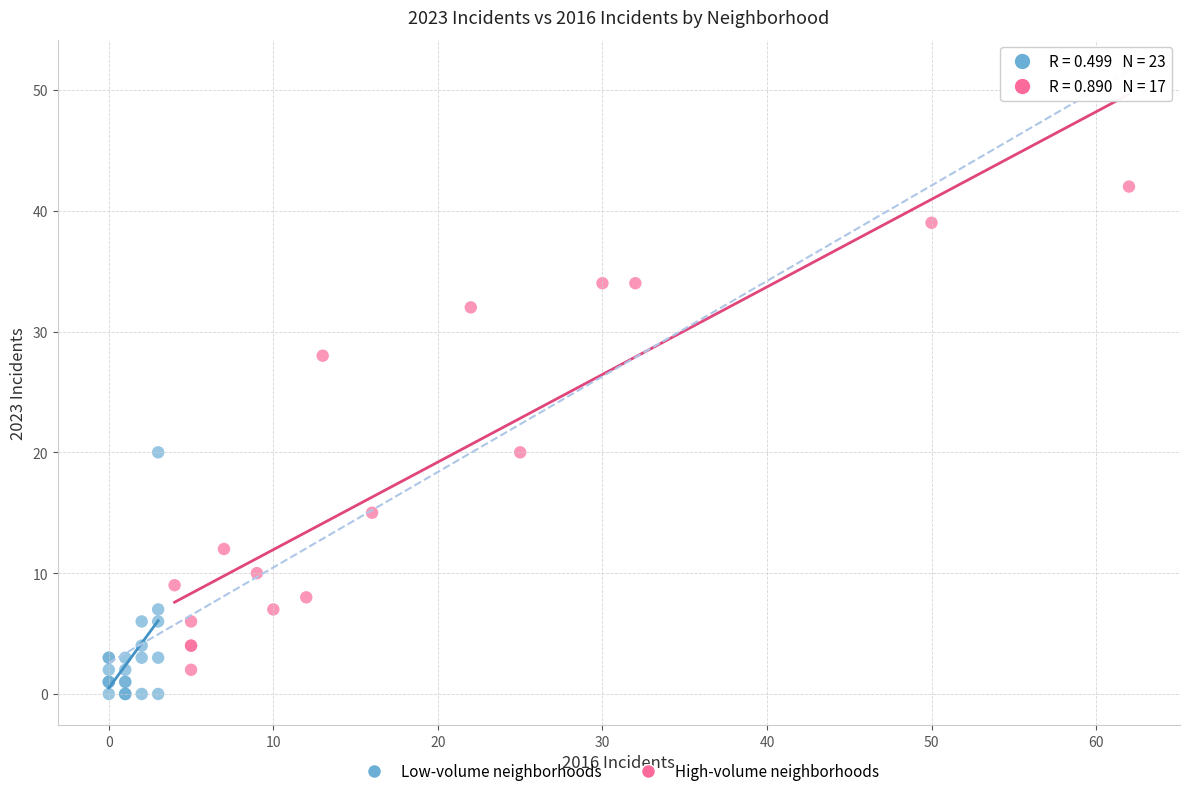

Which series contains the highest Y value?

High-volume neighborhoods